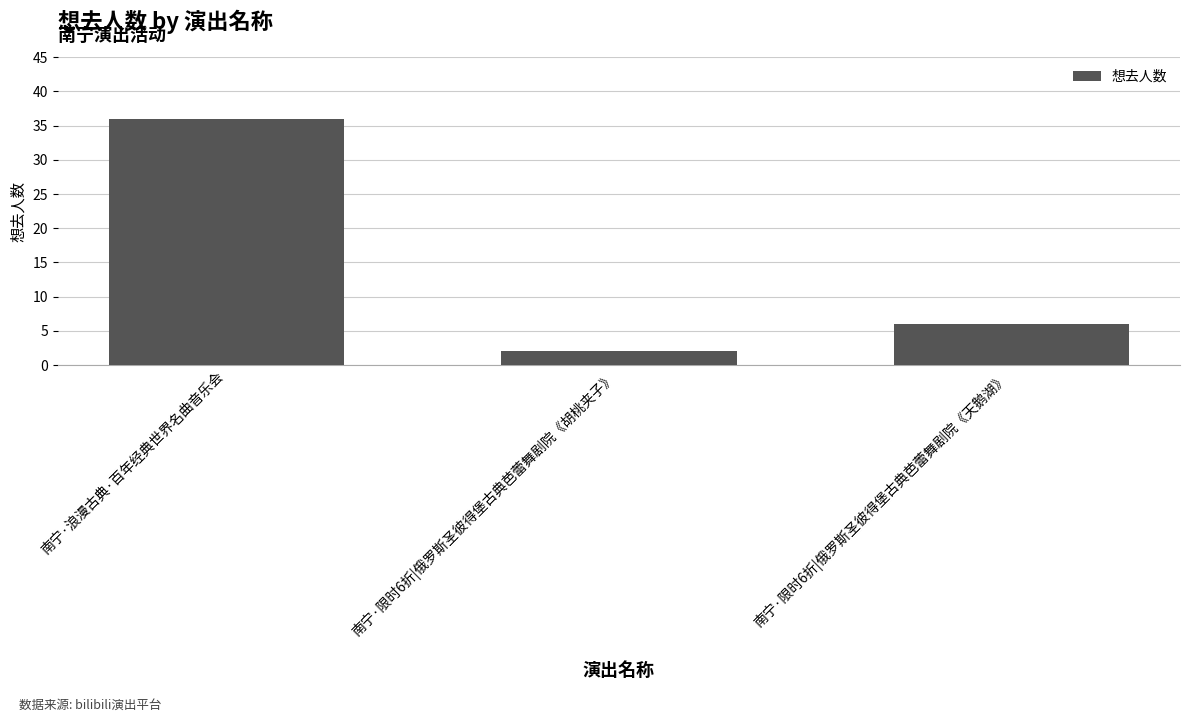

Where does the data first go above 6?

南宁·浪漫古典·百年经典世界名曲音乐会